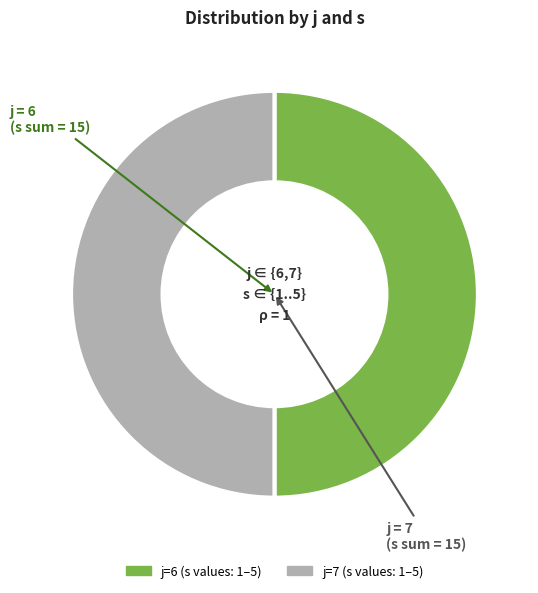

Count the number of slices in the pie.

2